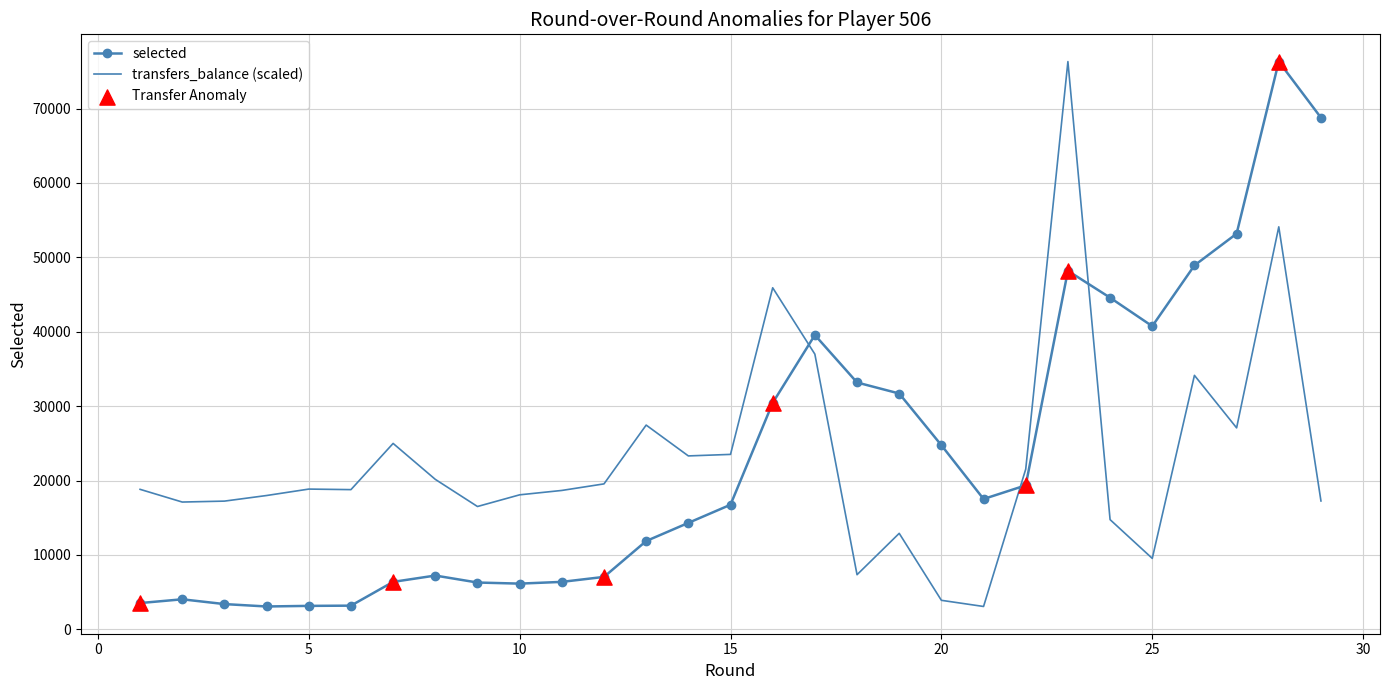

What is the maximum value shown in the chart?

76325.0